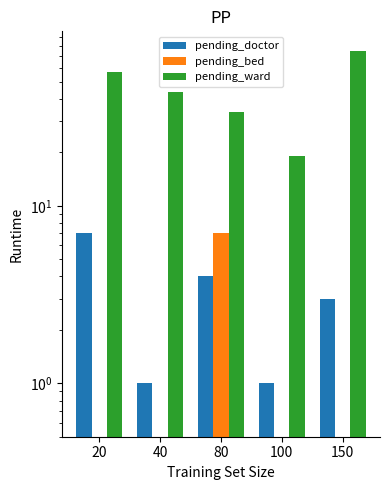

What is the total value across all series at 150?

78.5